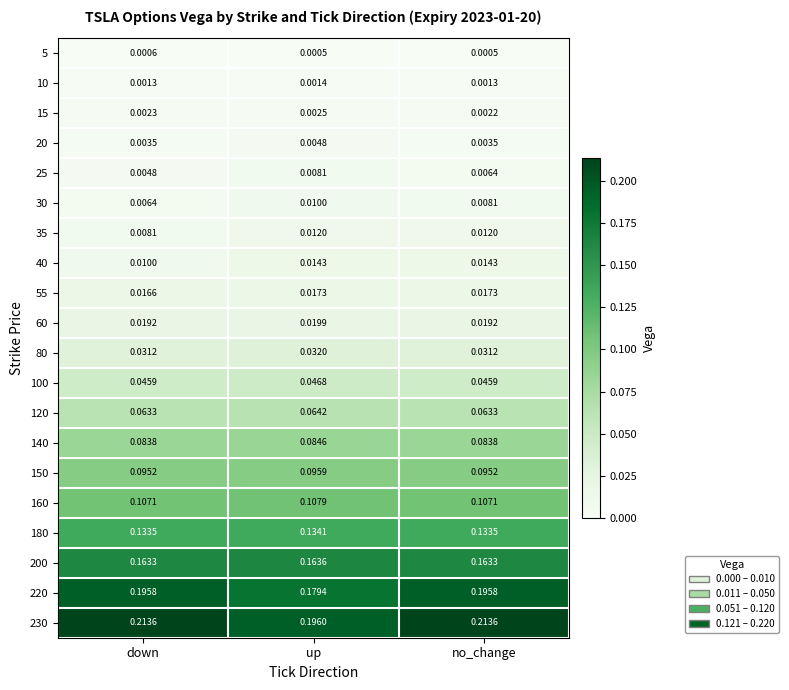

Which category has the lowest value in the 40 series?

down